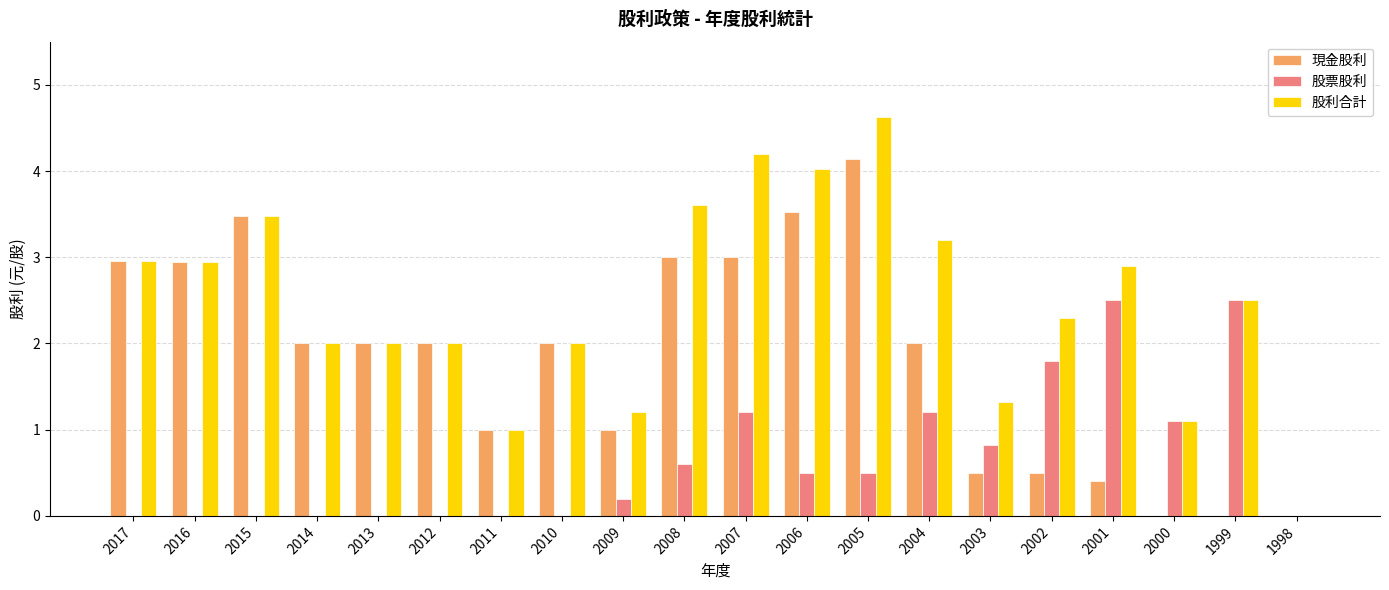

What is the sum of all 現金股利 values?

36.4